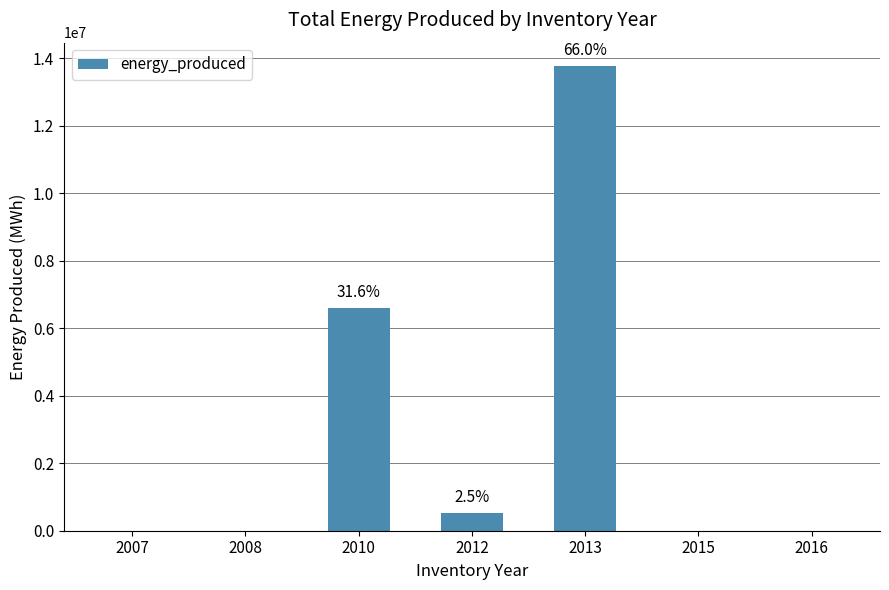

What is the average value?

2983522